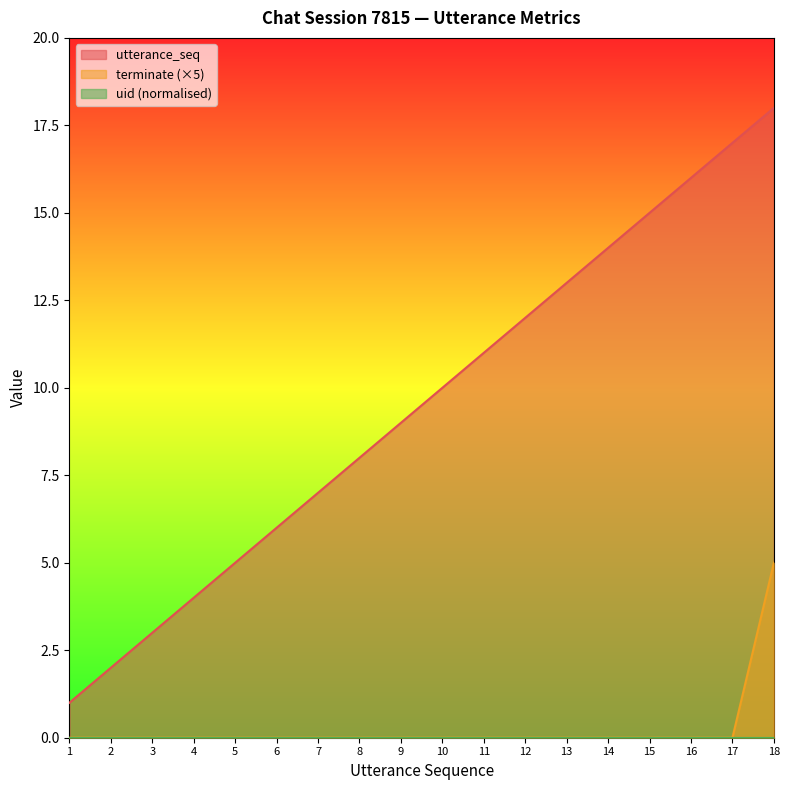

What is the value of the utterance_seq point at the 16th from the left?

16